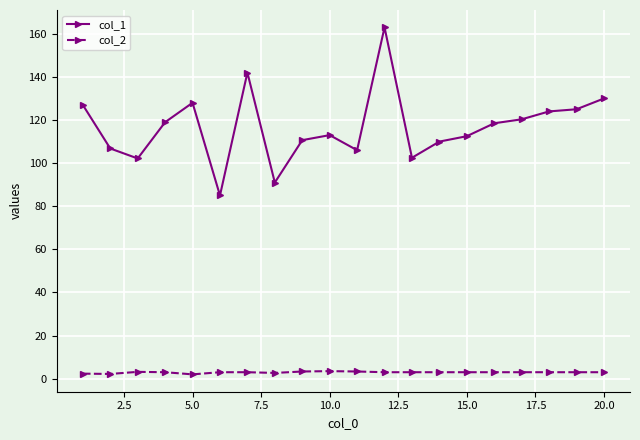

Does the chart display data point markers on the line(s)?

Yes